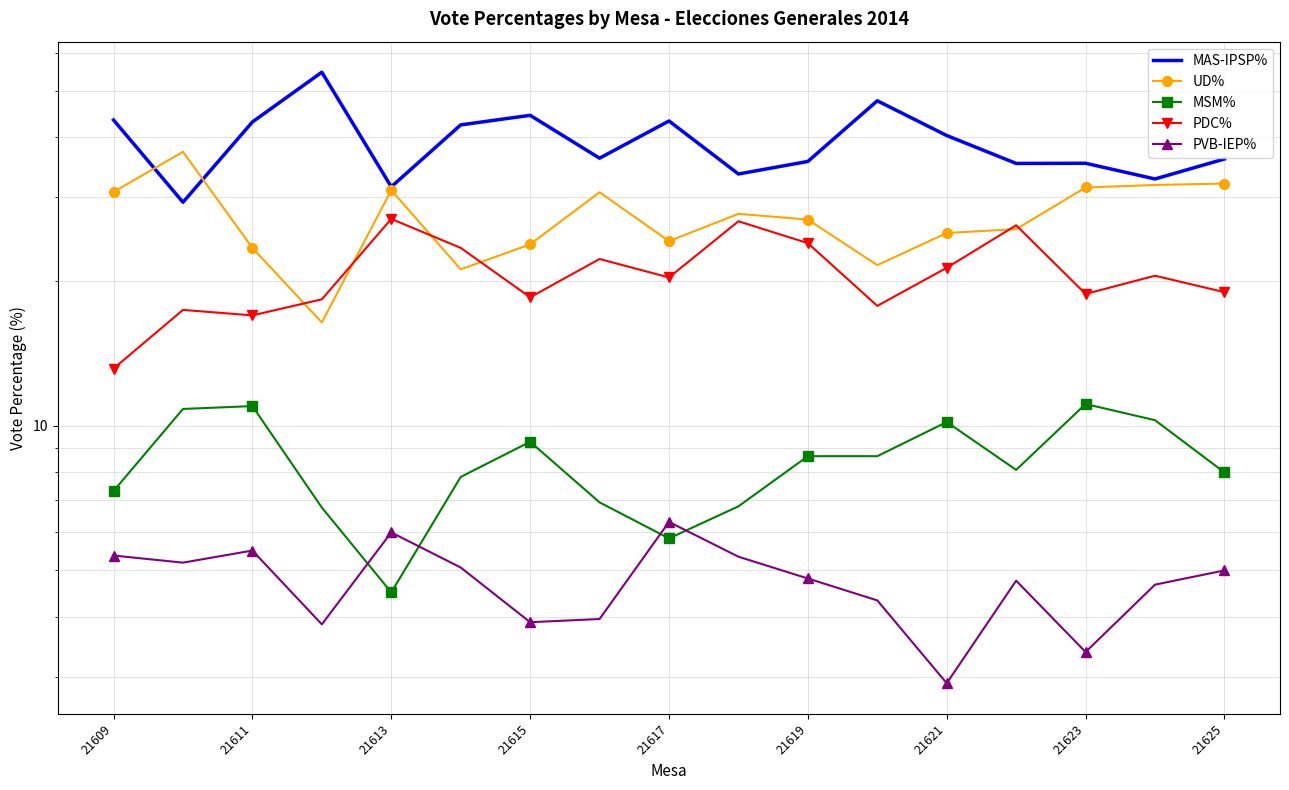

Which series has the widest spread of values?

MAS-IPSP%